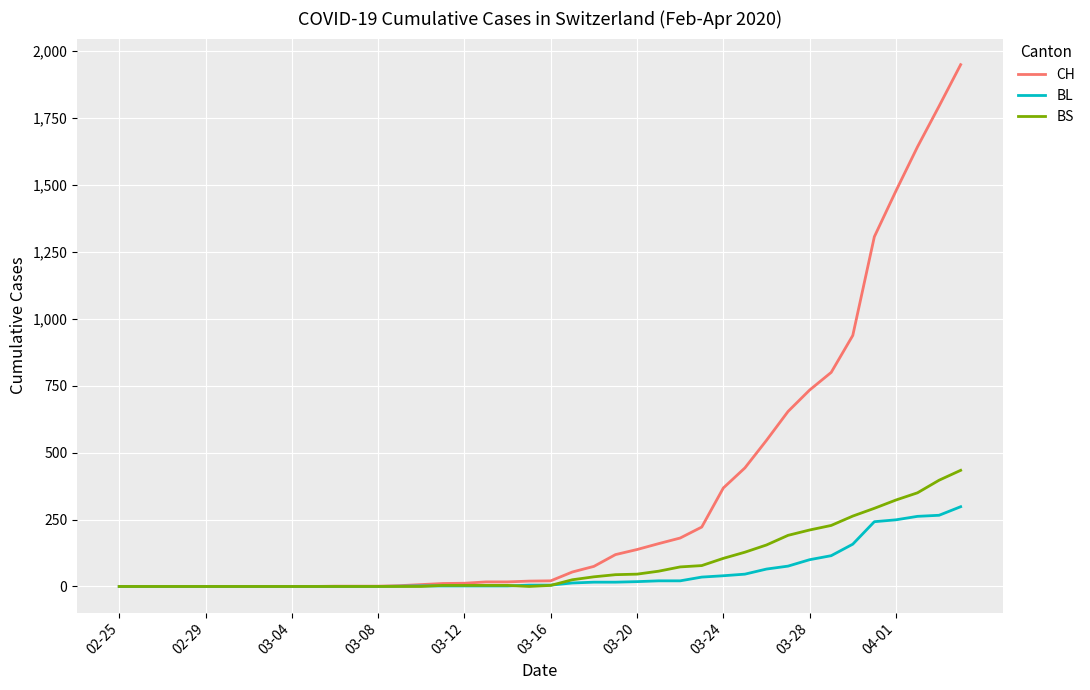

Rank the series by their maximum value, from highest to lowest.

CH, BS, BL